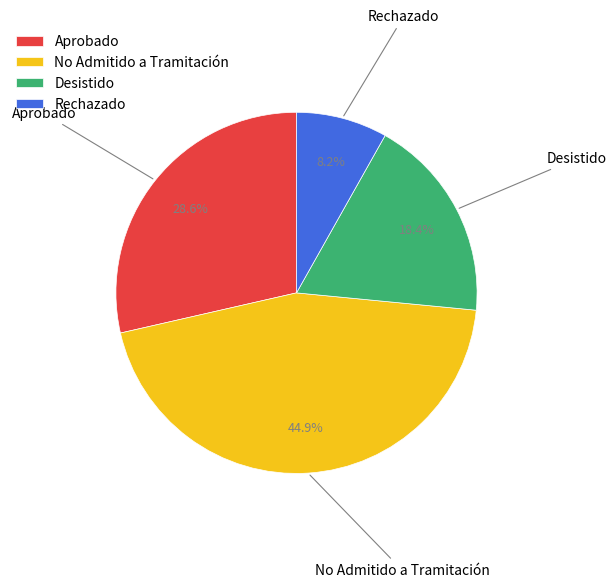

How much of the chart is everything except No Admitido a Tramitación?

55.1%